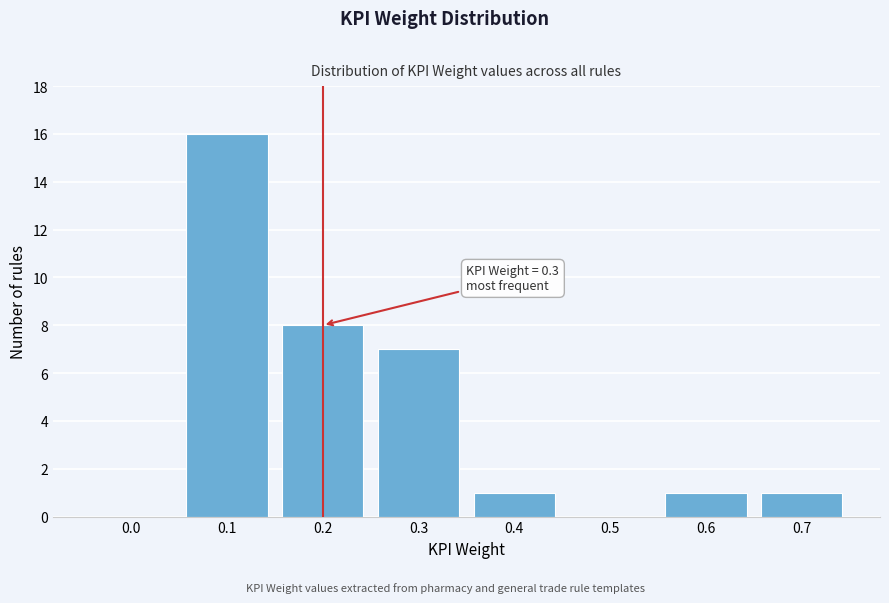

Reading right to left, transcribe all the data shown in this chart.

0.7=1	0.6=1	0.5=0	0.4=1	0.3=7	0.2=8	0.1=16	0.0=0